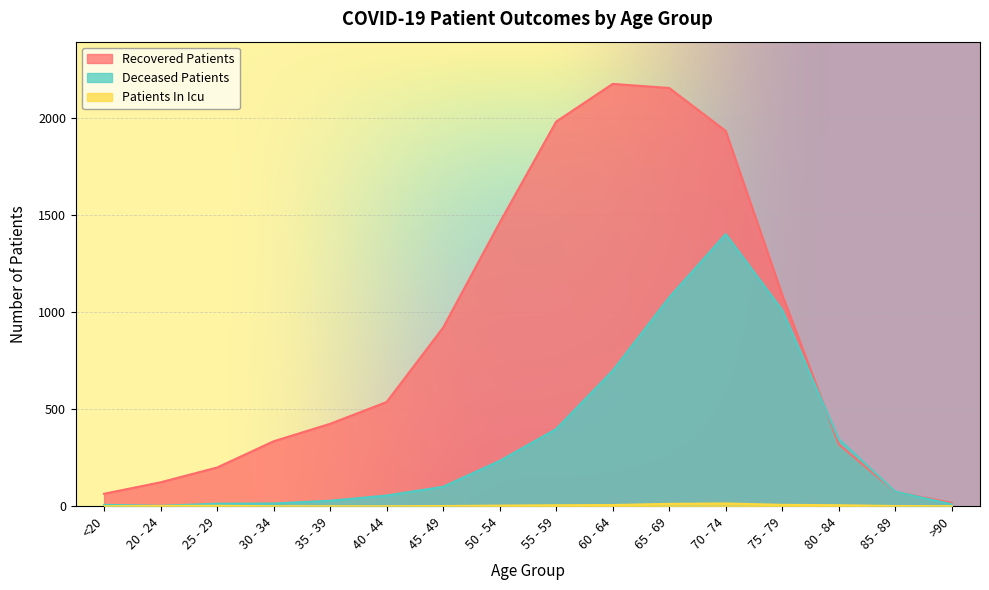

What are all the series names shown in the legend?

recovered_patients, deceased_patients, patients_in_icu